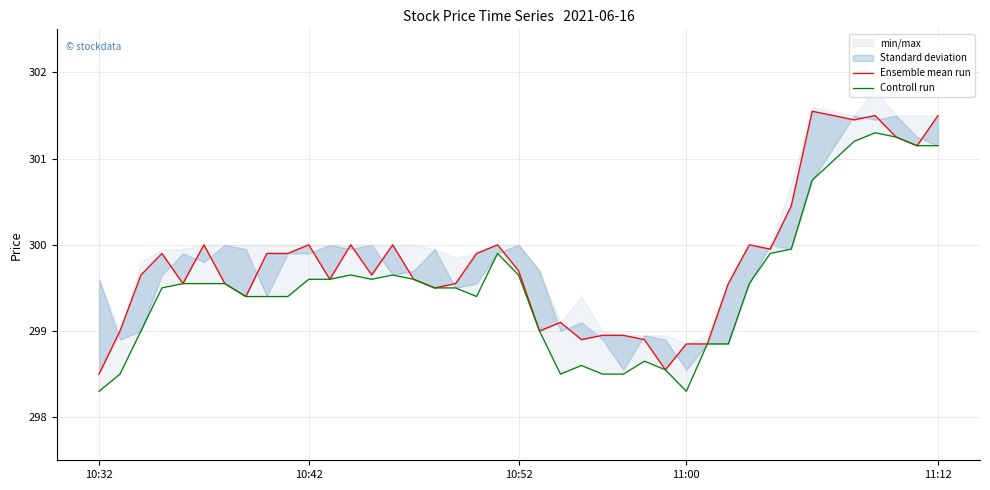

At how many categories does at least one series exceed 300?

7